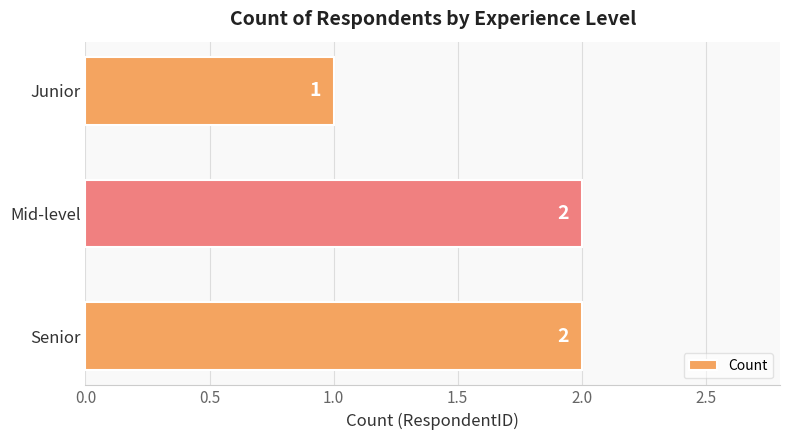

What is the ratio of the value at Junior to the value at Senior?

0.5